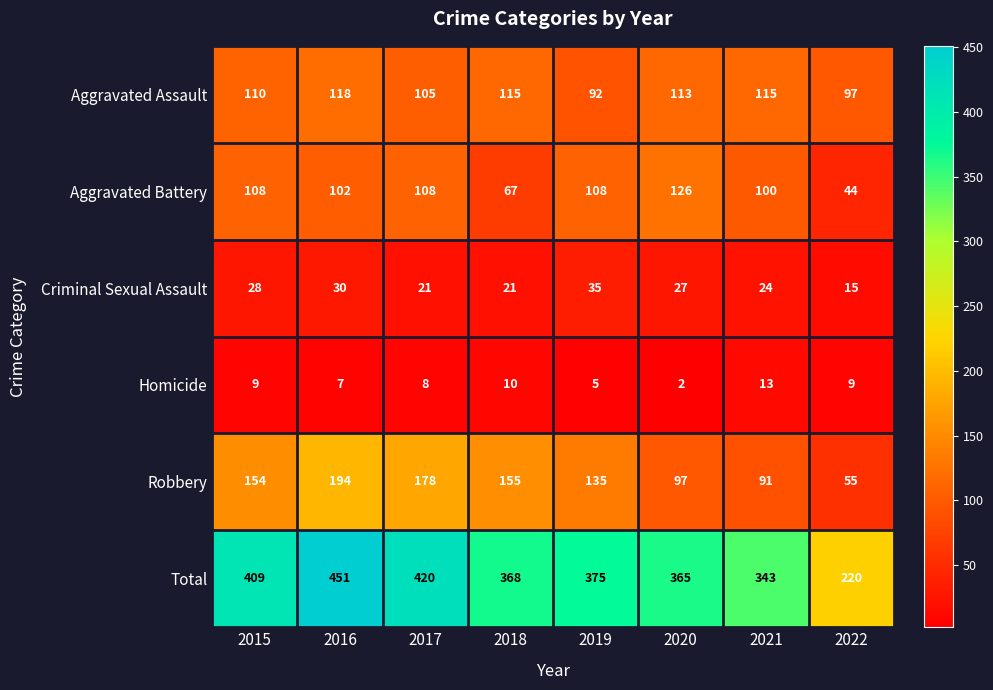

Is it true that Homicide equals 8 at 2017?

True